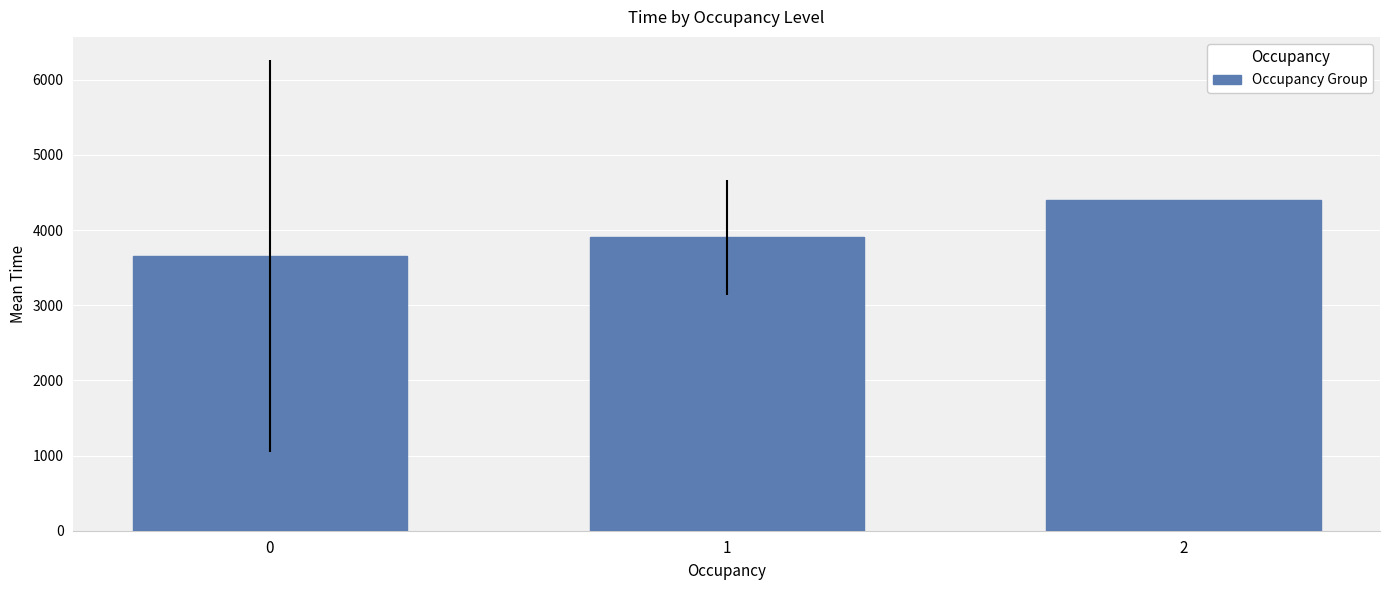

What is the value of the 3rd bar from the left?

4405.9